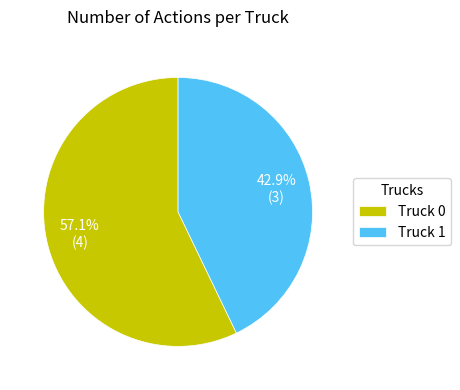

Which slice is the largest?

Truck 0